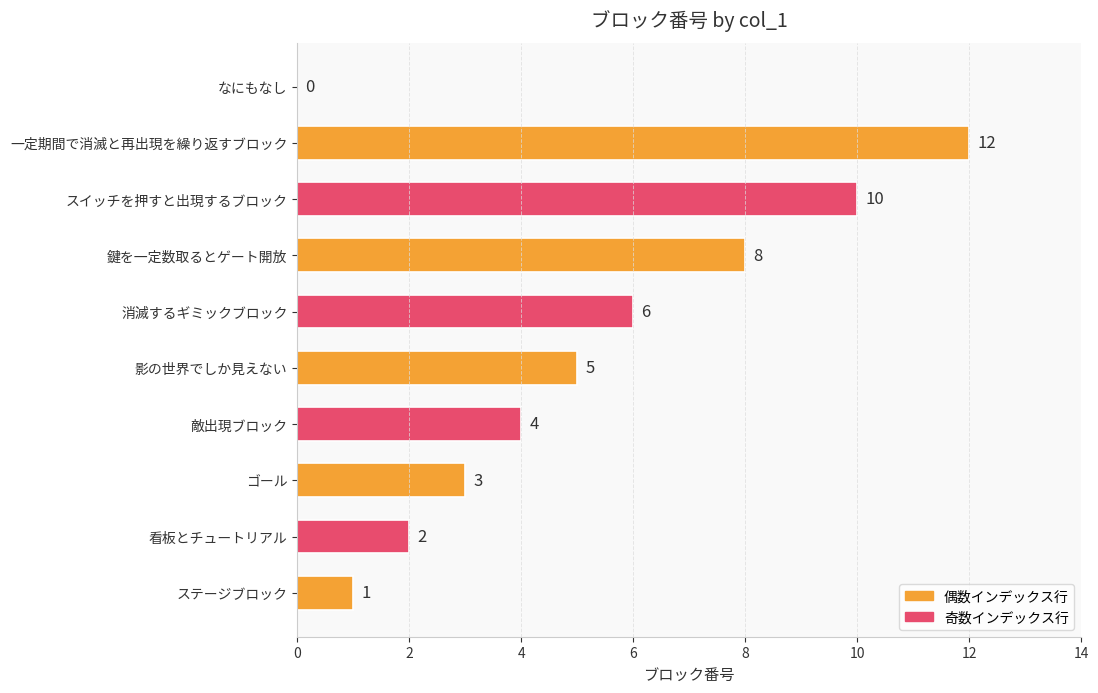

The chart shows a value of 5 at 影の世界でしか見えない. True or false?

True